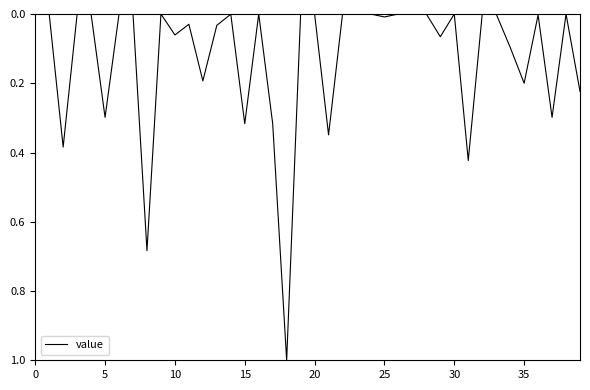

What is the difference between the maximum and minimum values?

1.0